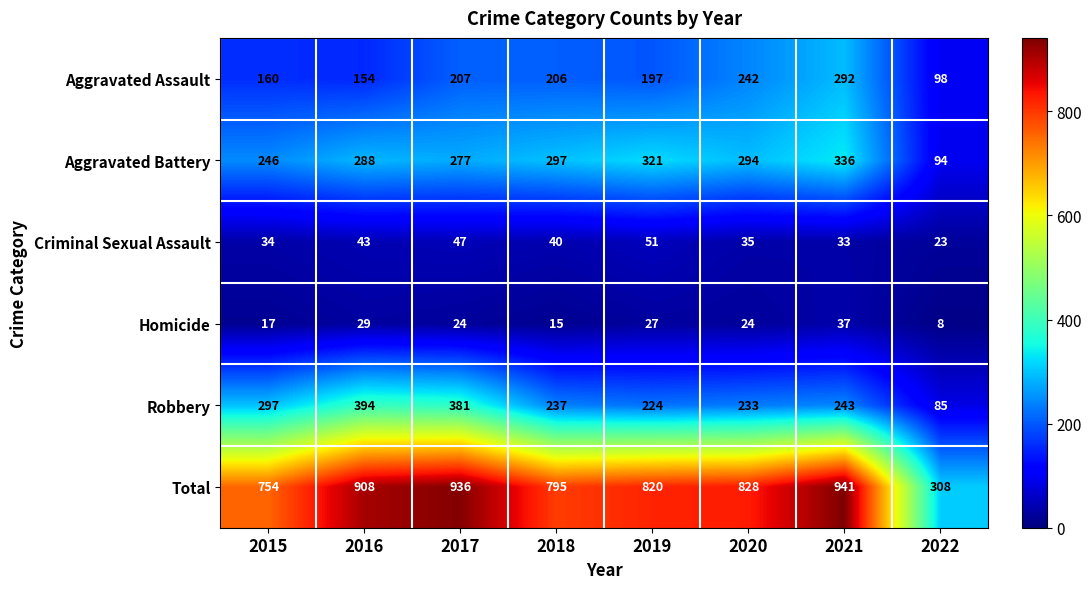

List the series in order of their peak value, highest first.

Total, Robbery, Aggravated Battery, Aggravated Assault, Criminal Sexual Assault, Homicide